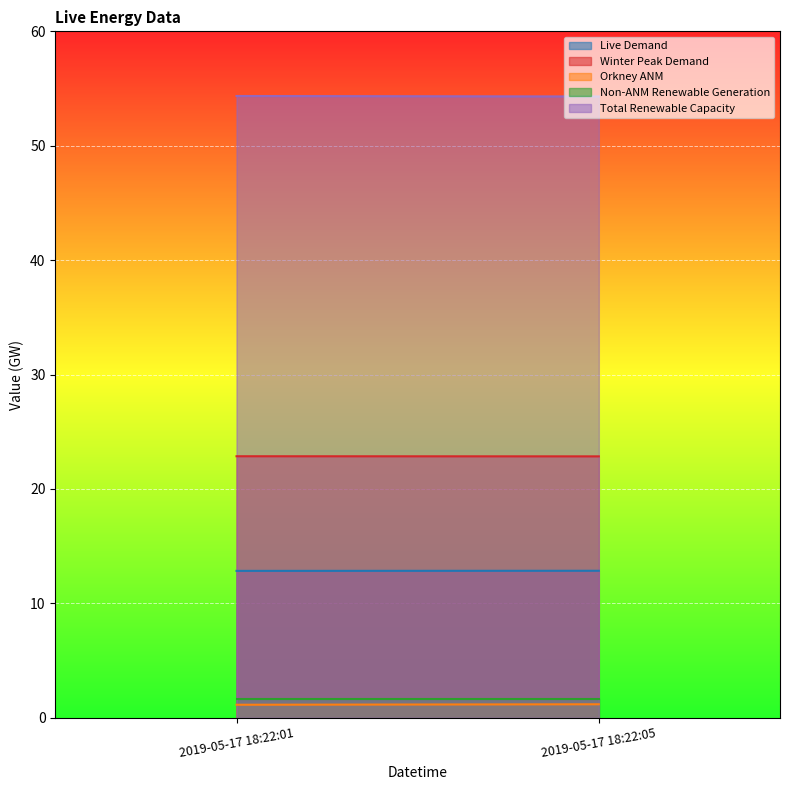

Count the Winter Peak Demand values in the range 22 to 23.

2